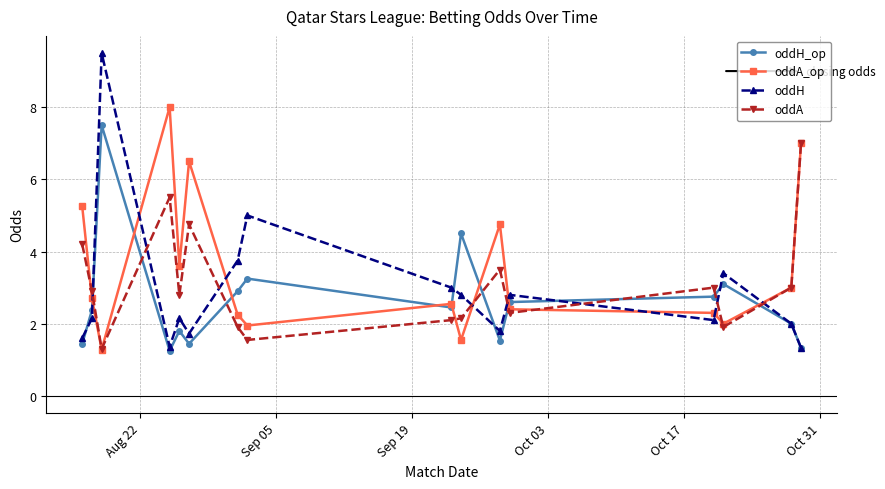

List the series in order of their peak value, highest first.

oddH, oddA_op, oddH_op, oddA